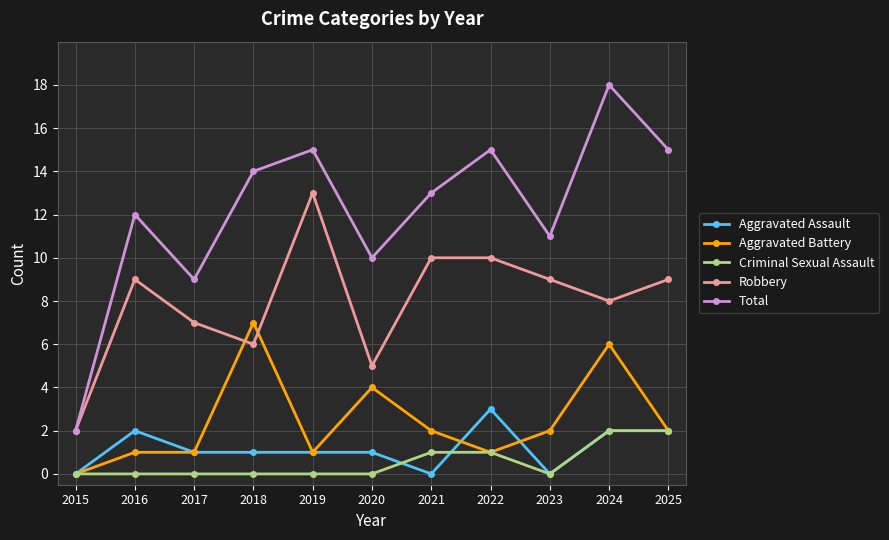

What is the difference between the second highest and minimum values in the Aggravated Battery series?

6